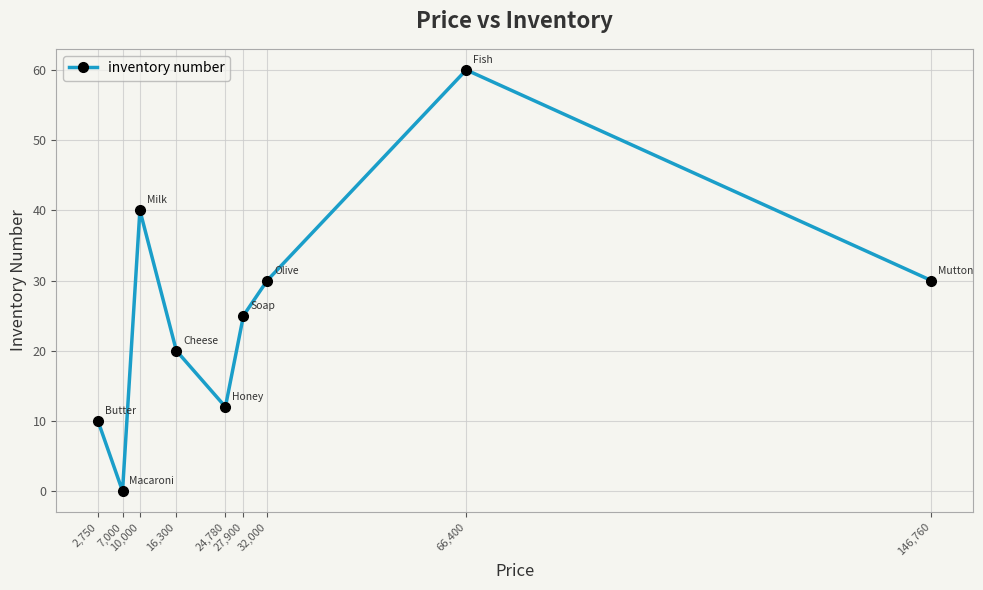

At which category does the data reach its first local peak?

10,000